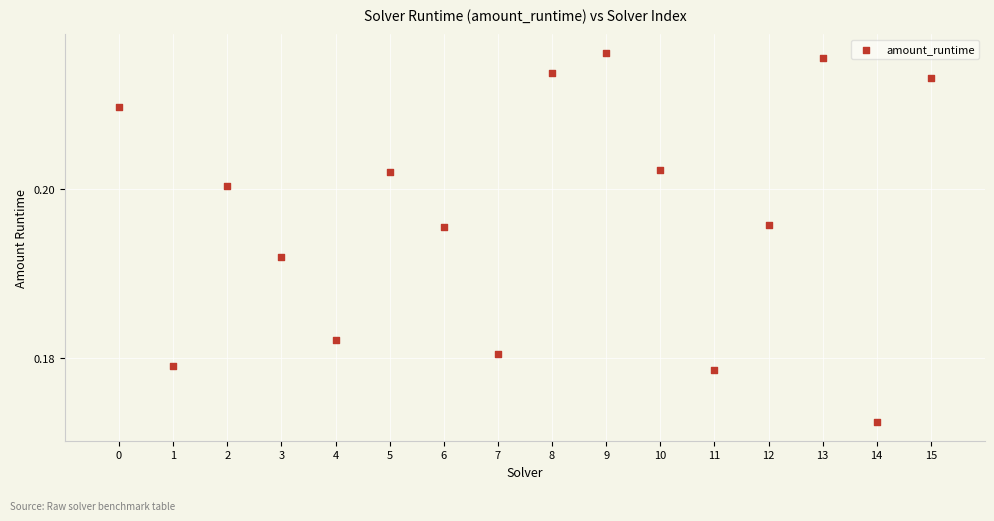

How many data points are displayed?

16